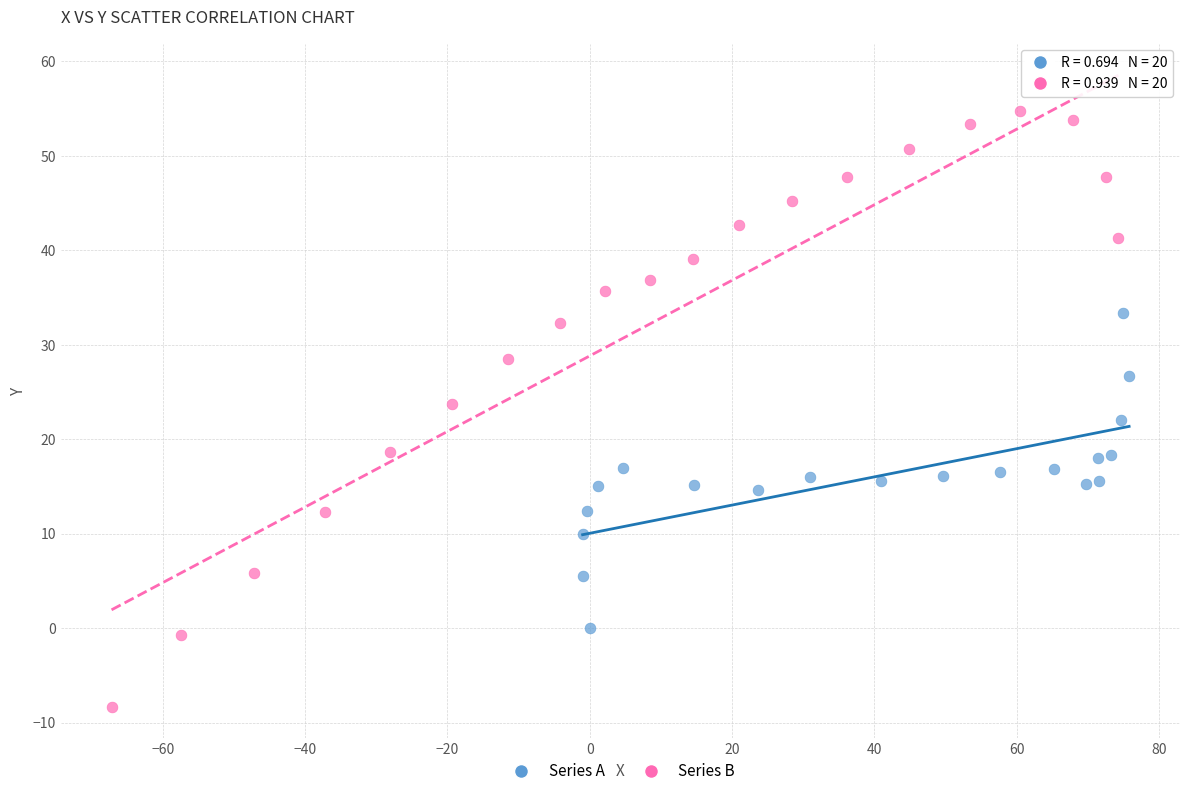

What are all the series names shown in the legend?

Series A, Series B